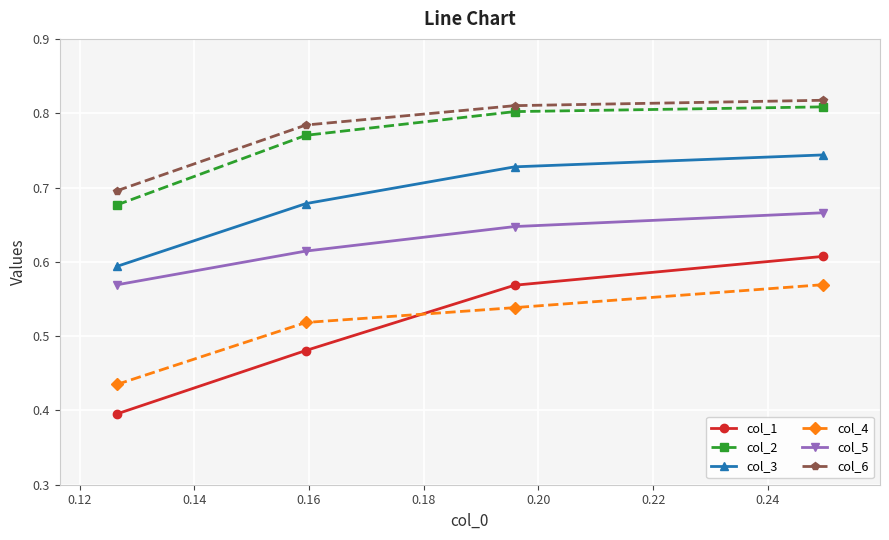

At how many categories does at least one series exceed 0?

4